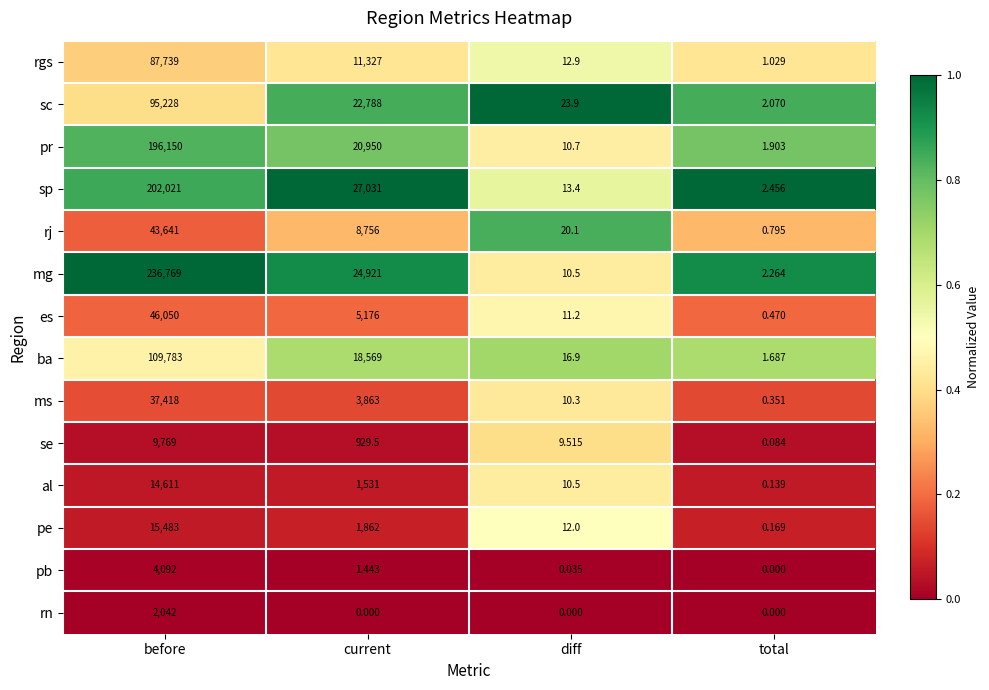

What is the difference between the highest and lowest values at current?

27031.0